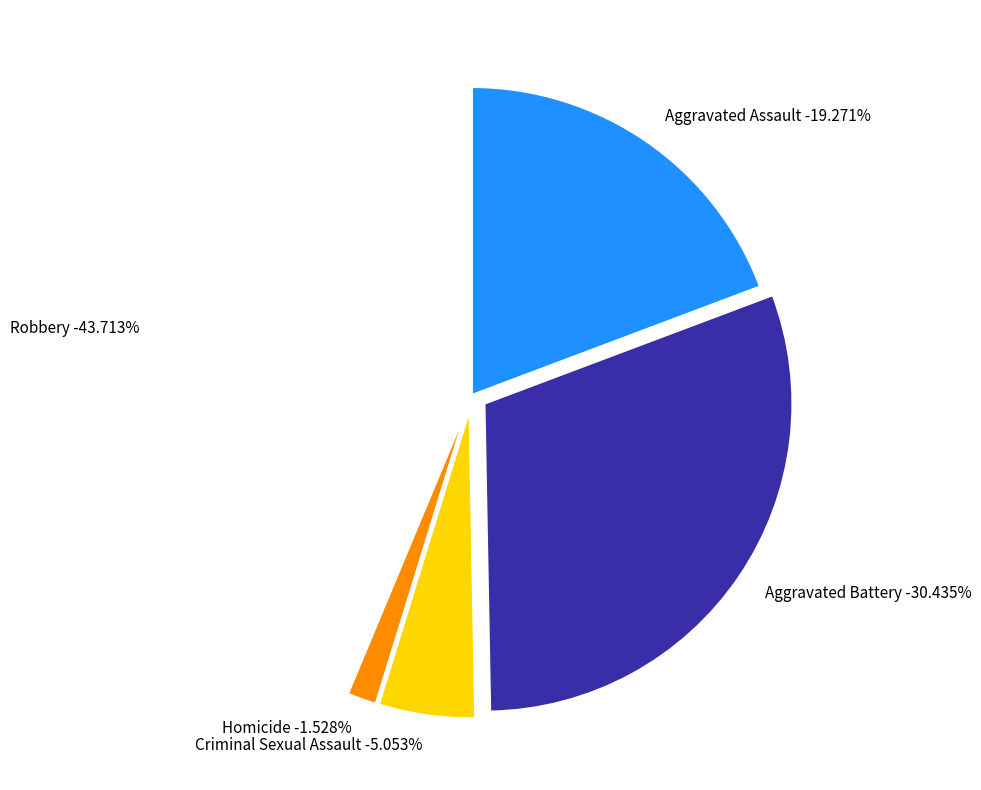

Which slice is the largest?

Robbery